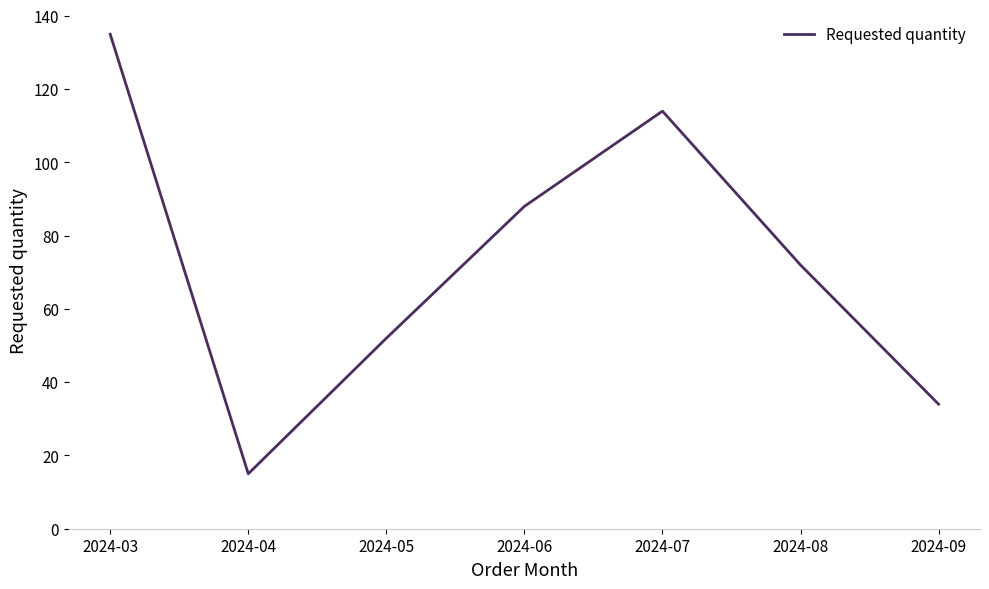

Does the chart have visible grid lines?

No